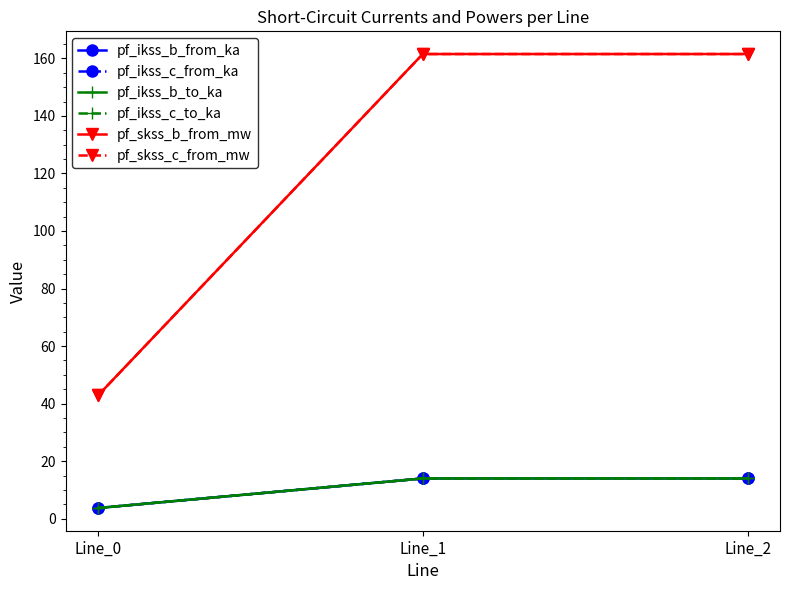

Reading right to left, transcribe all the data shown in this chart.

pf_ikss_b_from_ka: 14.0	14.0	3.7
pf_ikss_c_from_ka: 14.0	14.0	3.7
pf_ikss_b_to_ka: 14.0	14.0	3.7
pf_ikss_c_to_ka: 14.0	14.0	3.7
pf_skss_b_from_mw: 161.5	161.5	42.8
pf_skss_c_from_mw: 161.5	161.5	42.8